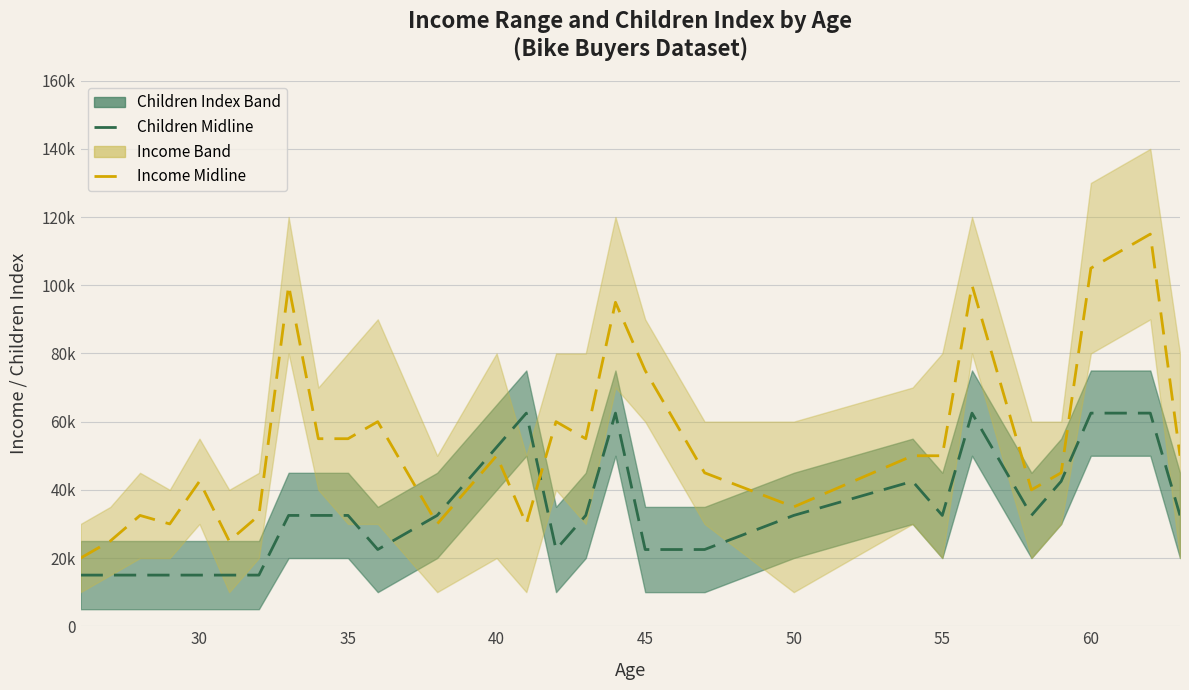

Is this an area chart (filled region under the line)?

No